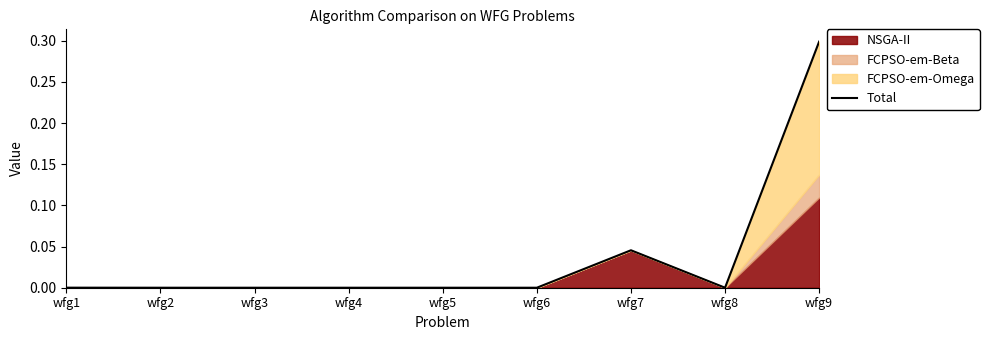

Reading right to left, list all the values displayed in this chart.

0.3	0.0	0.0	0.0	0.0	0.0	0.0	0.0	0.0